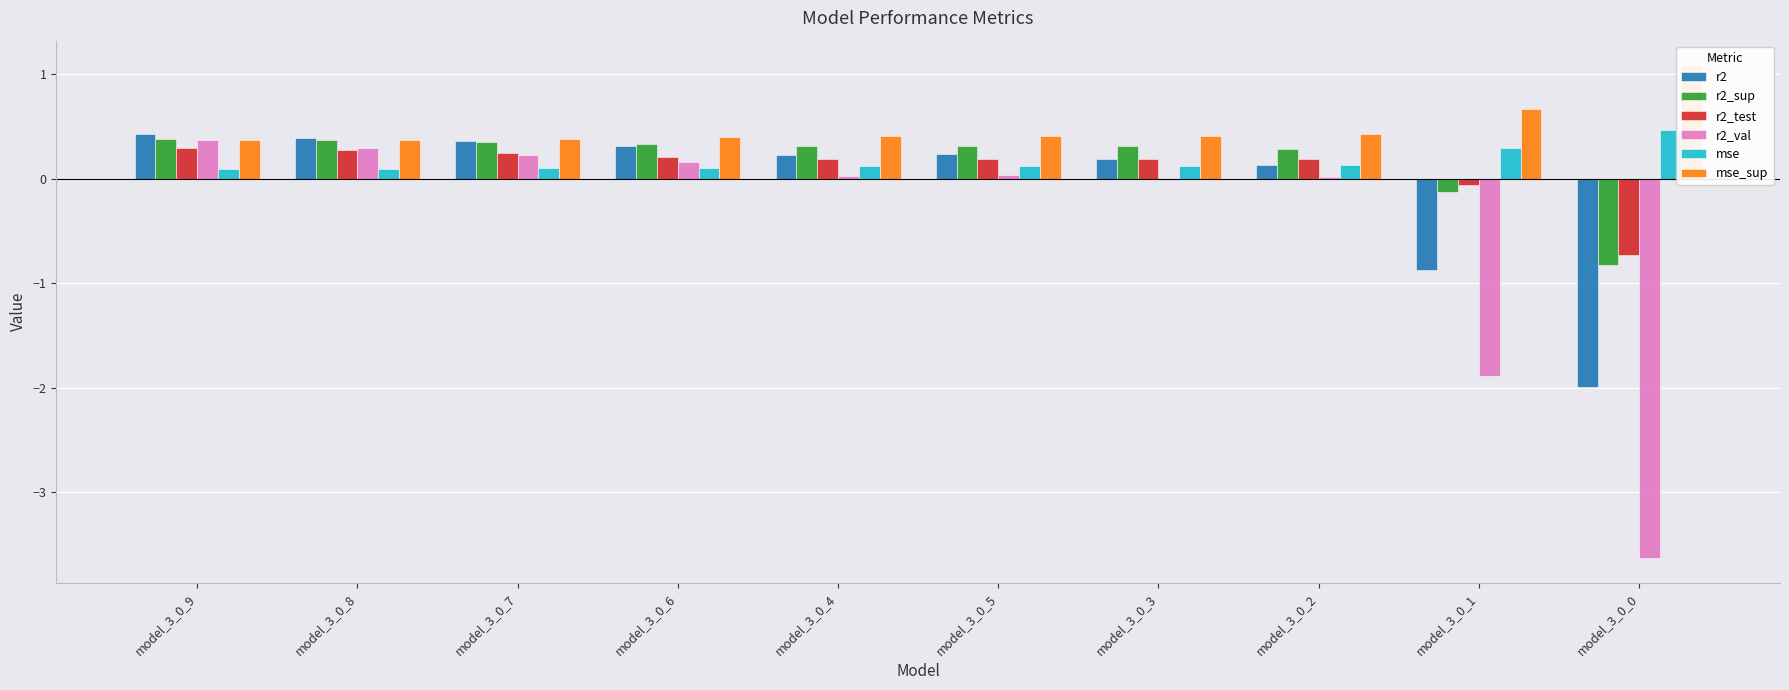

Reading left to right, transcribe all the data shown in this chart.

r2: model_3_0_9=0.4	model_3_0_8=0.4	model_3_0_7=0.4	model_3_0_6=0.3	model_3_0_4=0.2	model_3_0_5=0.2	model_3_0_3=0.2	model_3_0_2=0.1	model_3_0_1=-0.9	model_3_0_0=-2.0
r2_sup: model_3_0_9=0.4	model_3_0_8=0.4	model_3_0_7=0.4	model_3_0_6=0.3	model_3_0_4=0.3	model_3_0_5=0.3	model_3_0_3=0.3	model_3_0_2=0.3	model_3_0_1=-0.1	model_3_0_0=-0.8
r2_test: model_3_0_9=0.3	model_3_0_8=0.3	model_3_0_7=0.2	model_3_0_6=0.2	model_3_0_4=0.2	model_3_0_5=0.2	model_3_0_3=0.2	model_3_0_2=0.2	model_3_0_1=-0.1	model_3_0_0=-0.7
r2_val: model_3_0_9=0.4	model_3_0_8=0.3	model_3_0_7=0.2	model_3_0_6=0.2	model_3_0_4=0.0	model_3_0_5=0.0	model_3_0_3=-0.0	model_3_0_2=0.0	model_3_0_1=-1.9	model_3_0_0=-3.6
mse: model_3_0_9=0.1	model_3_0_8=0.1	model_3_0_7=0.1	model_3_0_6=0.1	model_3_0_4=0.1	model_3_0_5=0.1	model_3_0_3=0.1	model_3_0_2=0.1	model_3_0_1=0.3	model_3_0_0=0.5
mse_sup: model_3_0_9=0.4	model_3_0_8=0.4	model_3_0_7=0.4	model_3_0_6=0.4	model_3_0_4=0.4	model_3_0_5=0.4	model_3_0_3=0.4	model_3_0_2=0.4	model_3_0_1=0.7	model_3_0_0=1.1